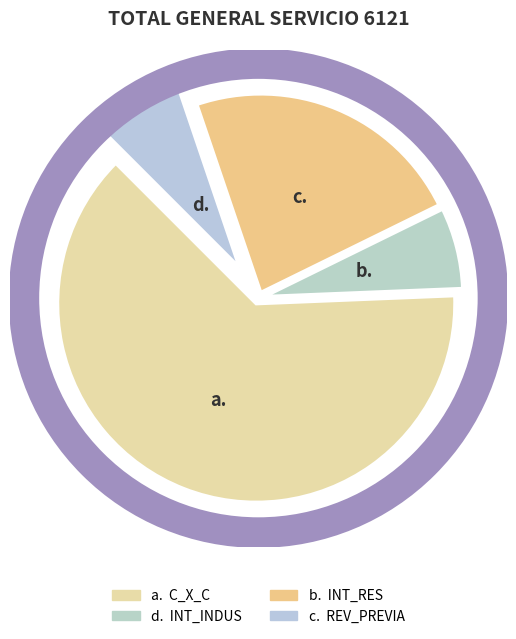

Rank the categories by value from lowest to highest.

d. INT_INDUS, c. REV_PREVIA, b. INT_RES, a. C_X_C